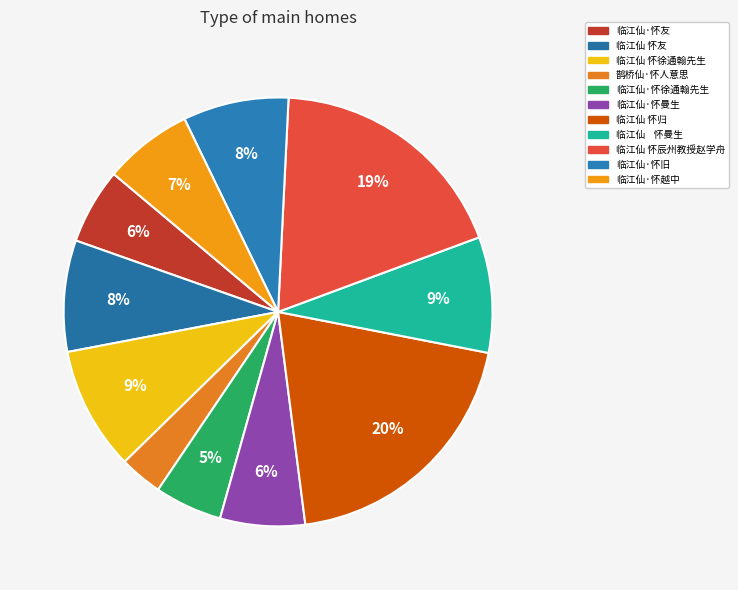

How many segments does this pie chart have?

11